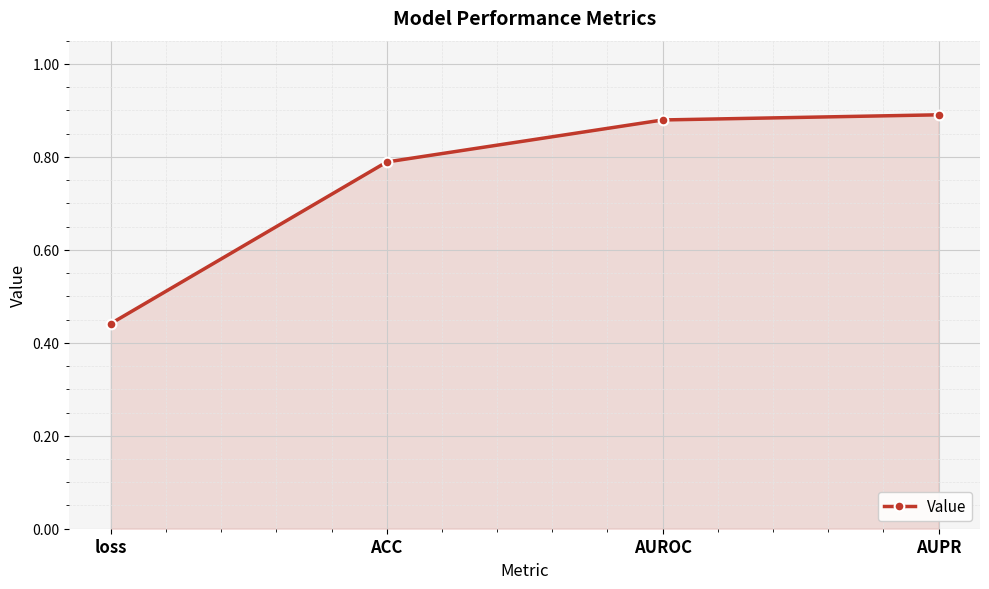

What is the sum of all values?

3.0